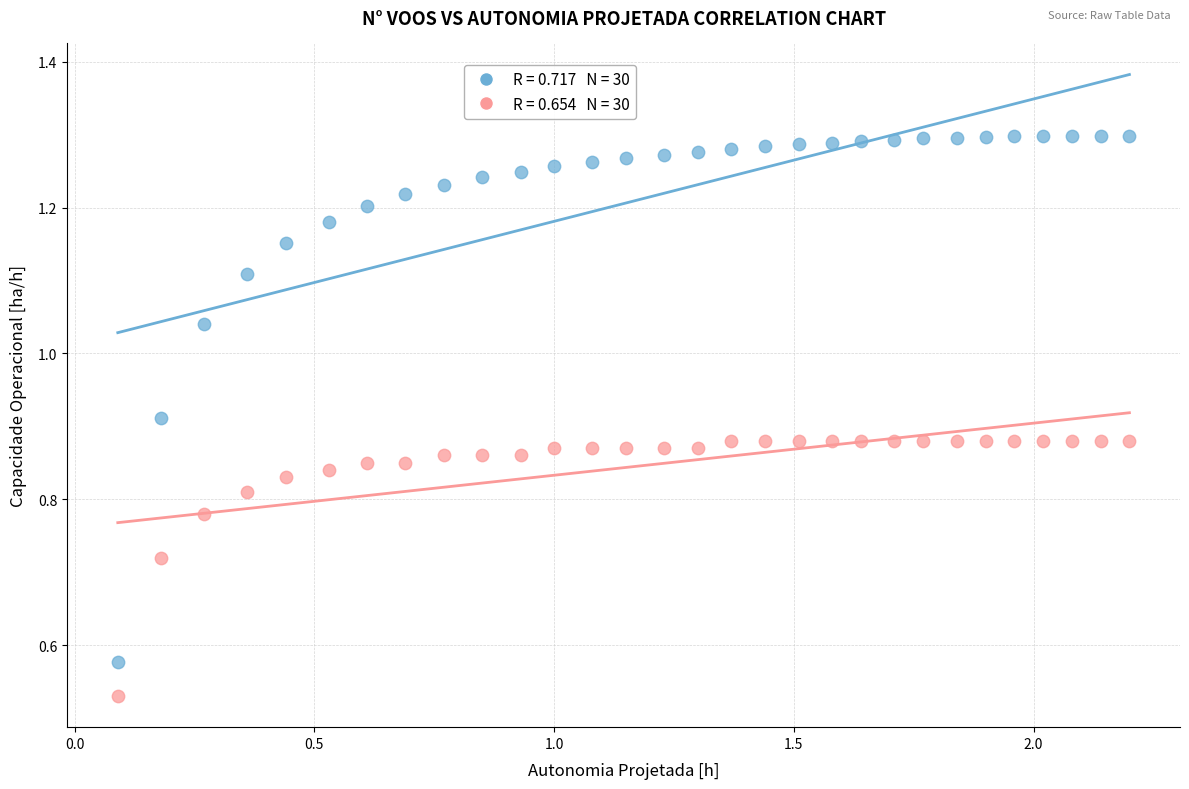

Across all data points, what is the range of X values (max minus min)?

2.1